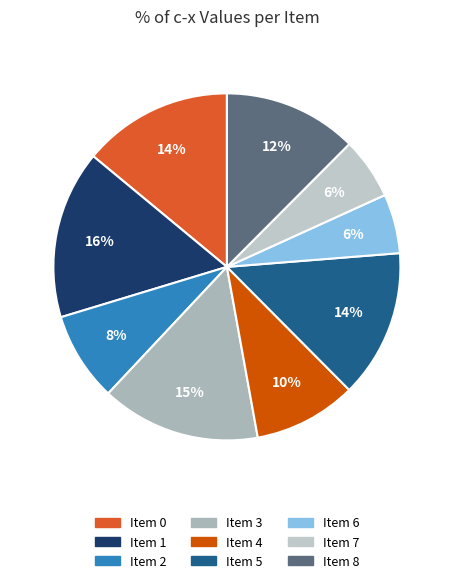

To the nearest percent, what is the combined percentage of Item 1 and Item 8?

28%